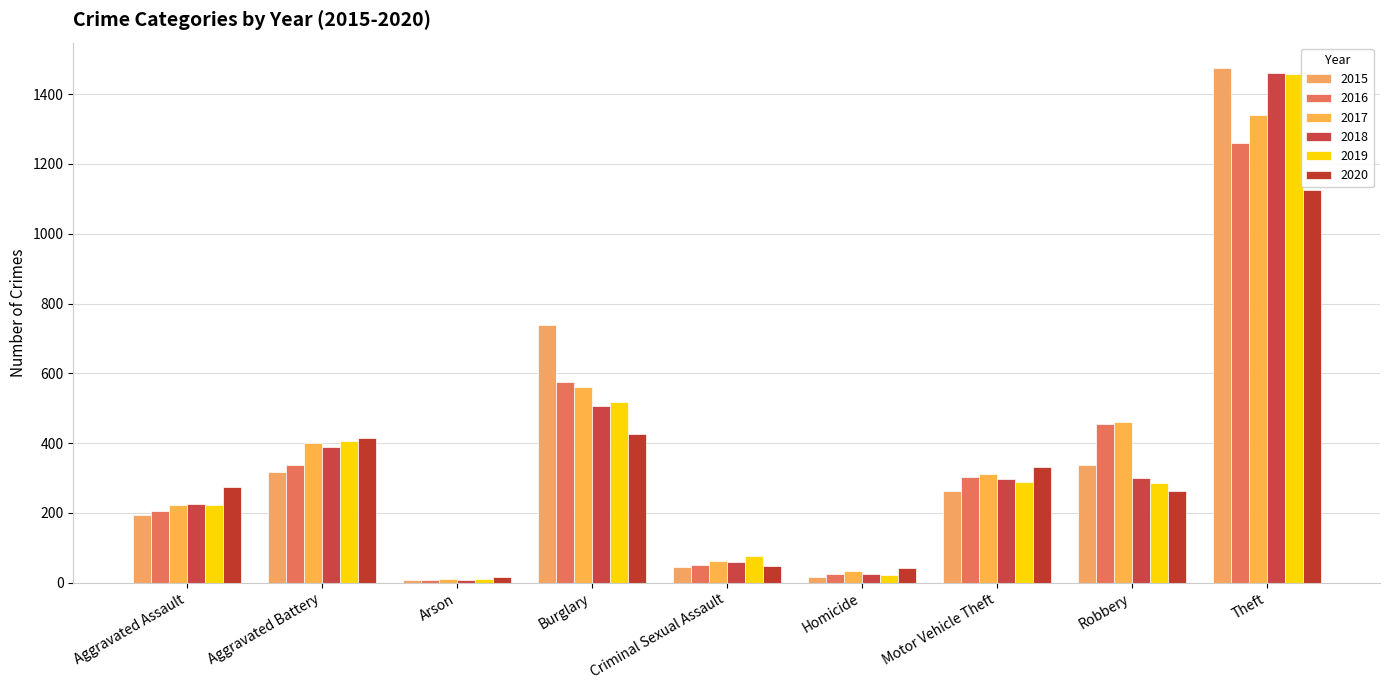

What is the total value across all series at Robbery?

2102